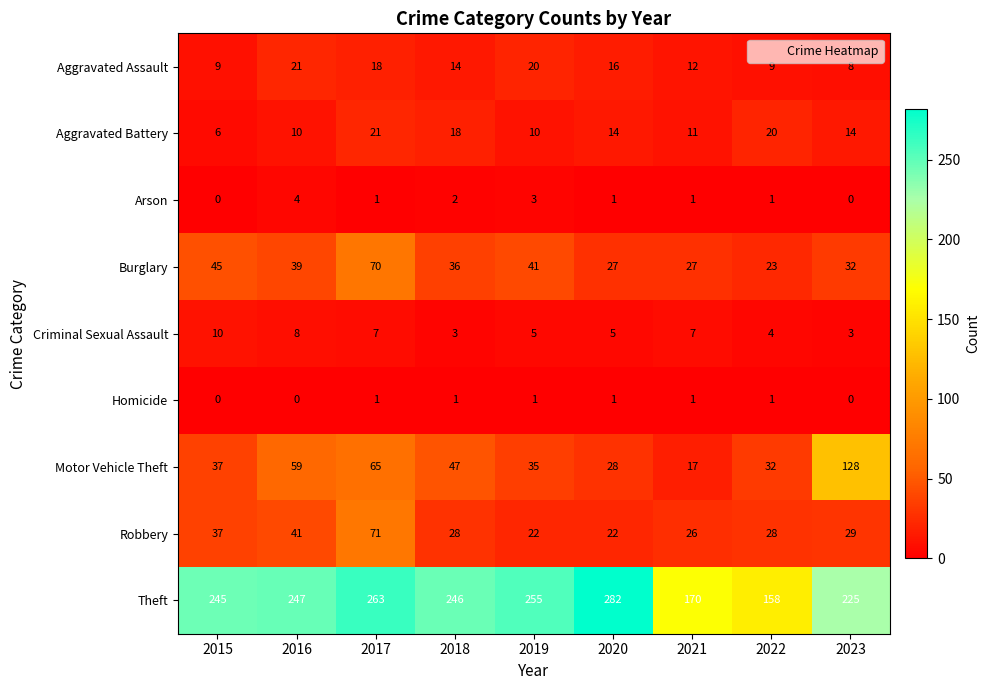

Which series has the largest range (max minus min)?

Theft